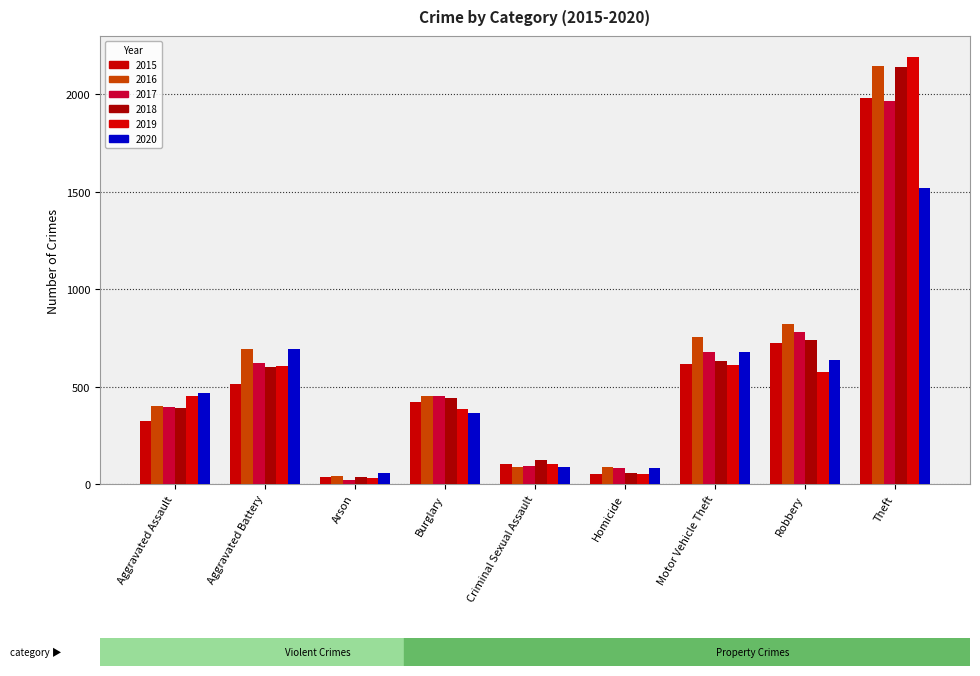

What is the sum of all 2018 values?

5162